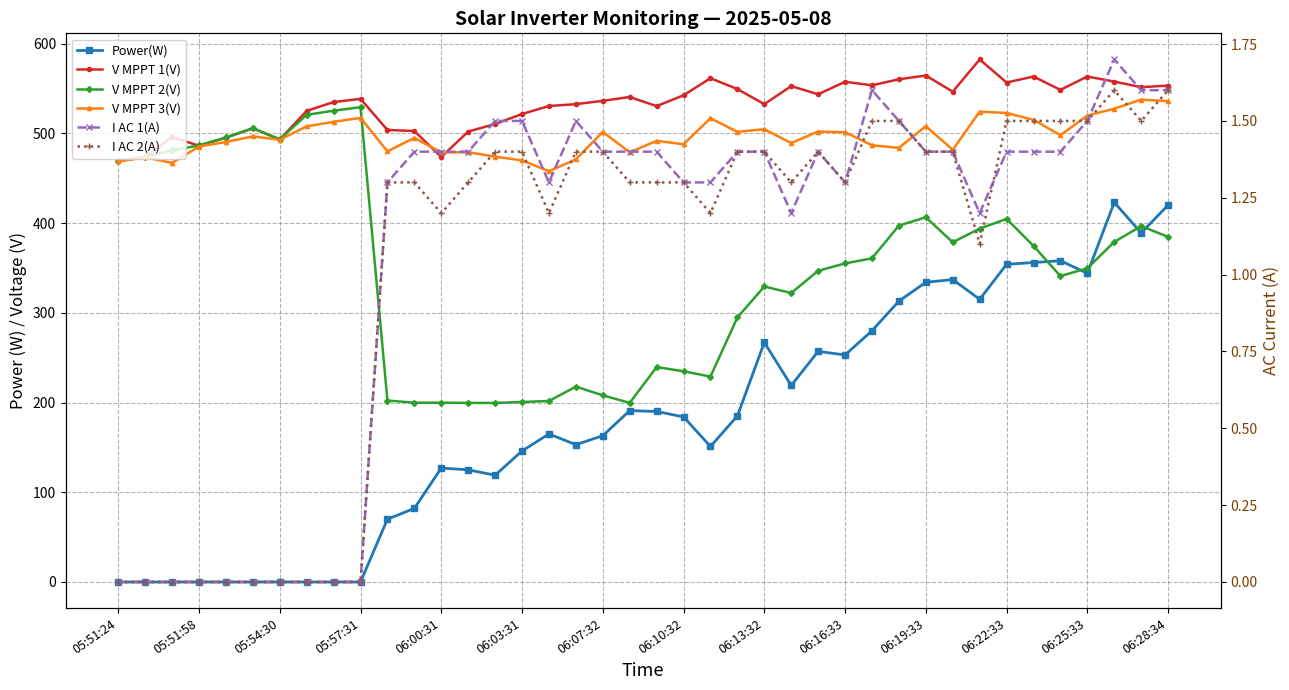

Between 05:51:58 and 06:10:32, which series saw the biggest shift?

V MPPT 2(V)